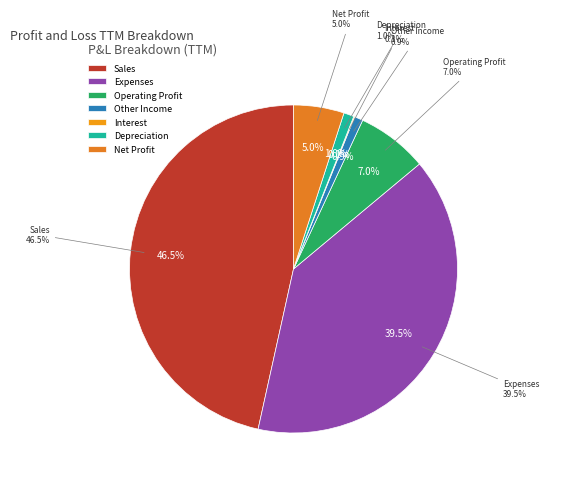

Which category has the biggest portion of the pie?

Sales